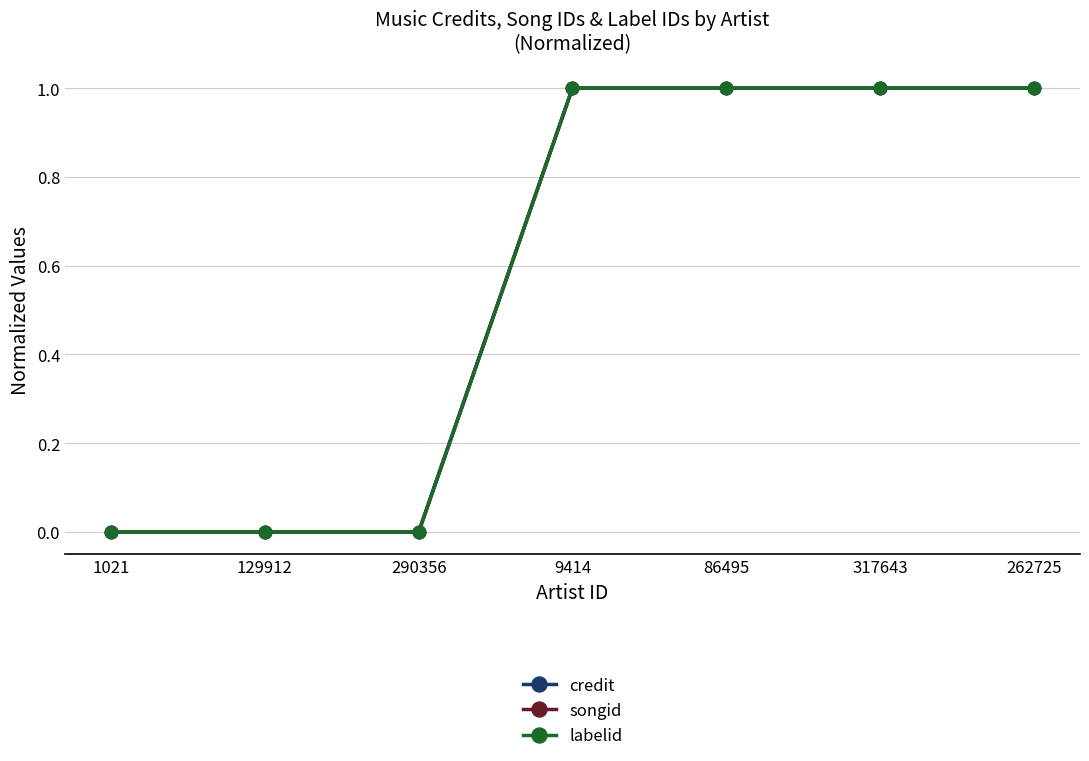

What is the value of the credit point at the 5th from the left?

1